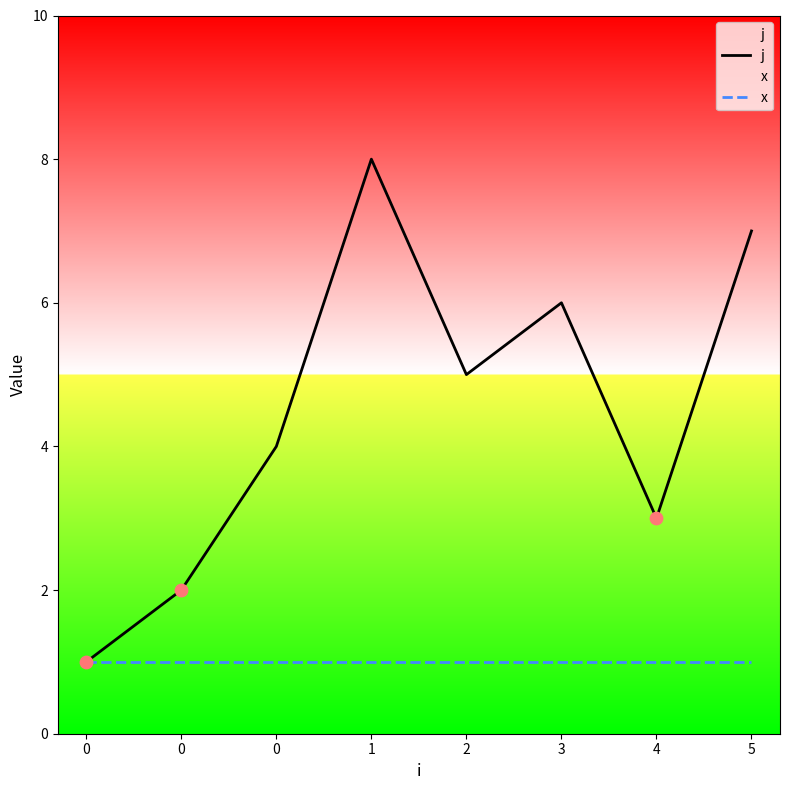

What is the total value across all series at 4?

4